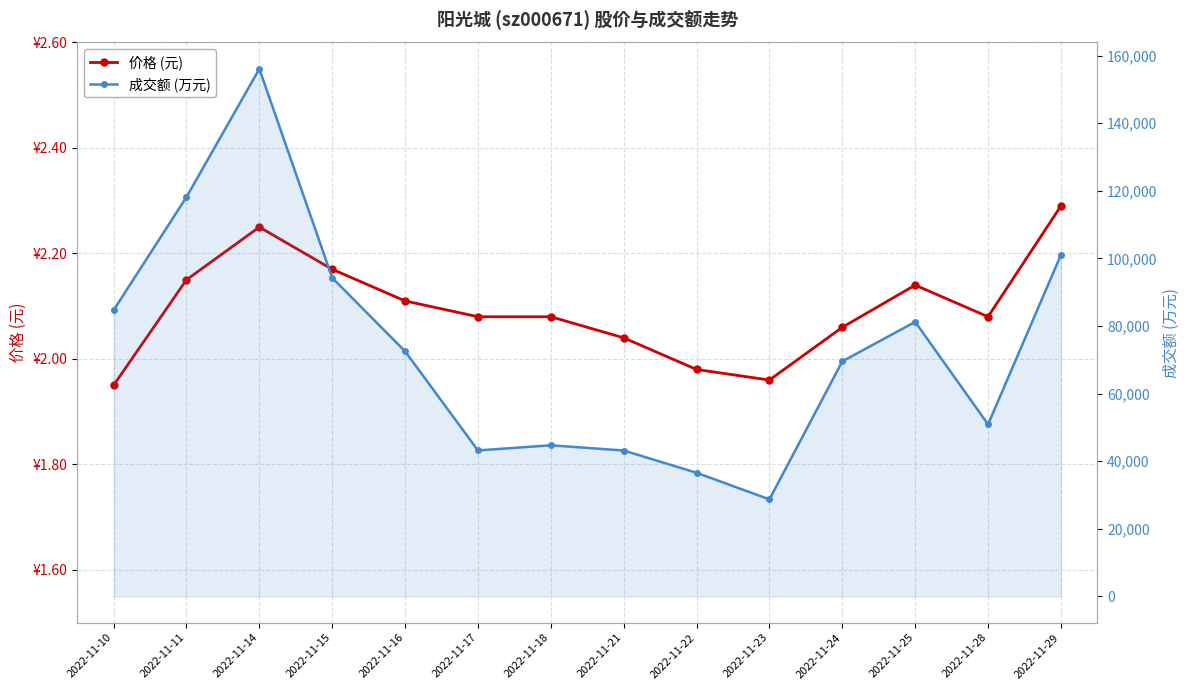

What are all the series names shown in the legend?

价格 (元), 成交额 (万元)